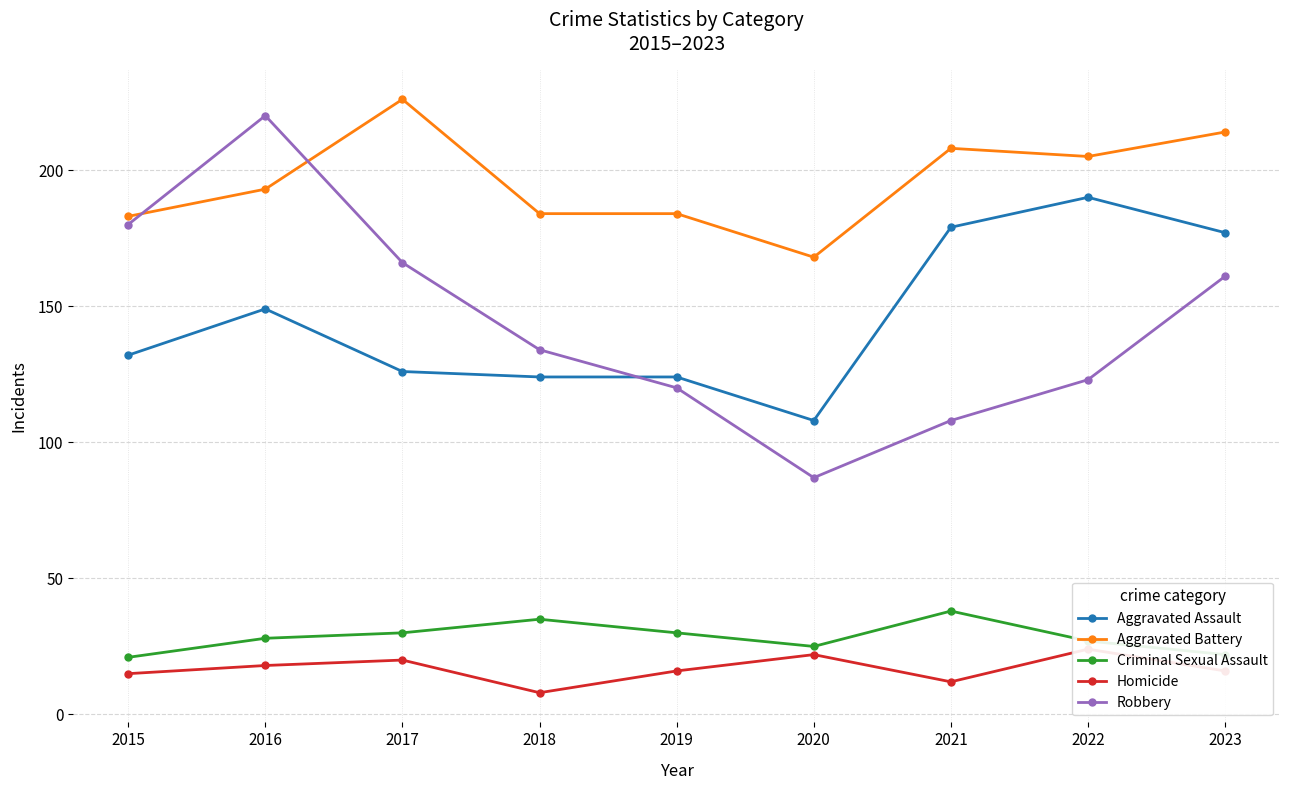

Is it true that Criminal Sexual Assault equals 25 at 2020?

True